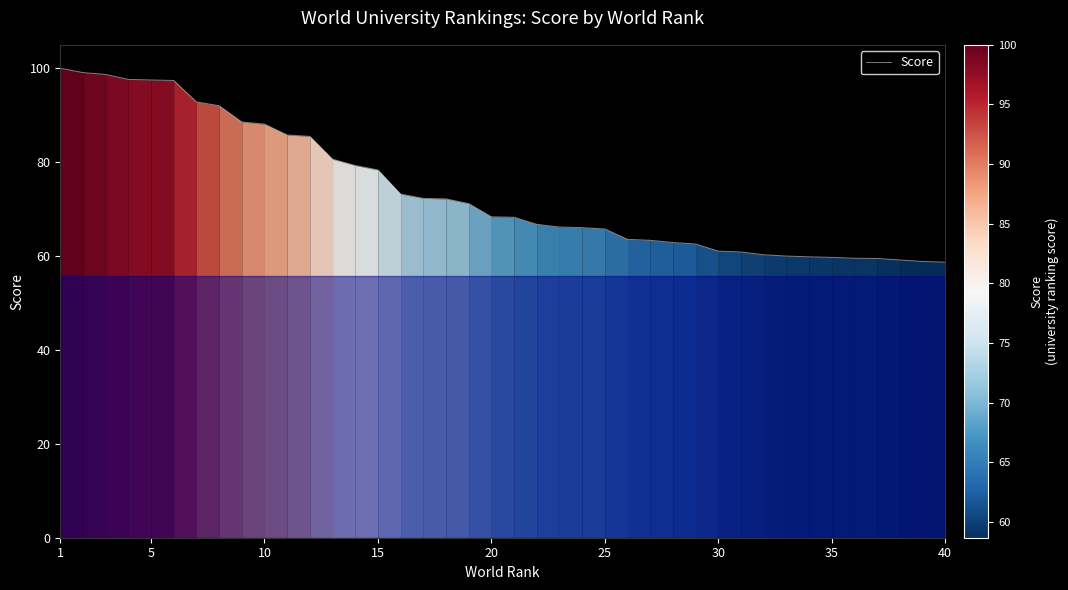

What is the difference between the maximum and minimum values?

41.3